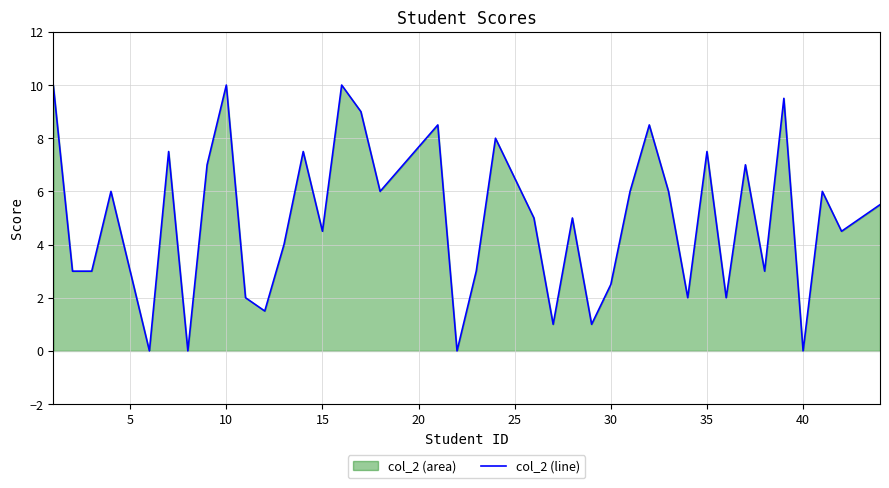

Count the number of data series in this chart.

1